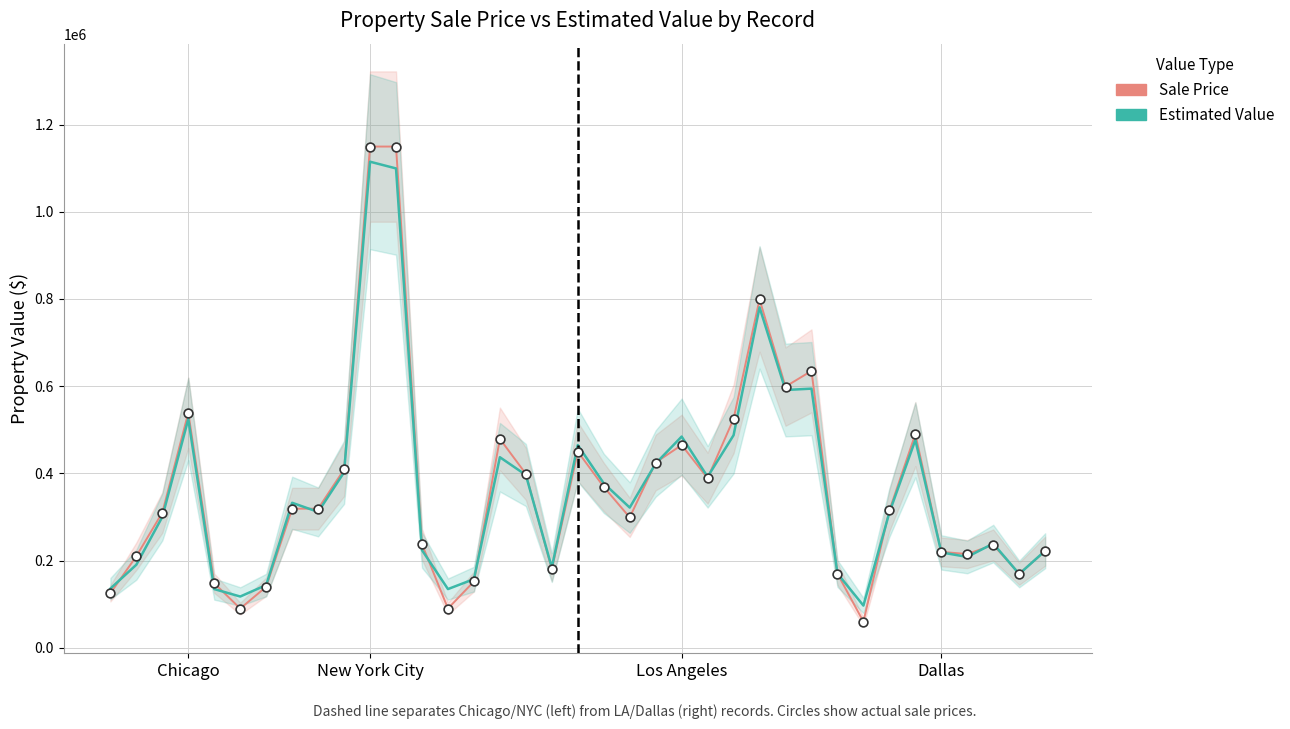

What are all the series names shown in the legend?

Sale Price, Estimated Value